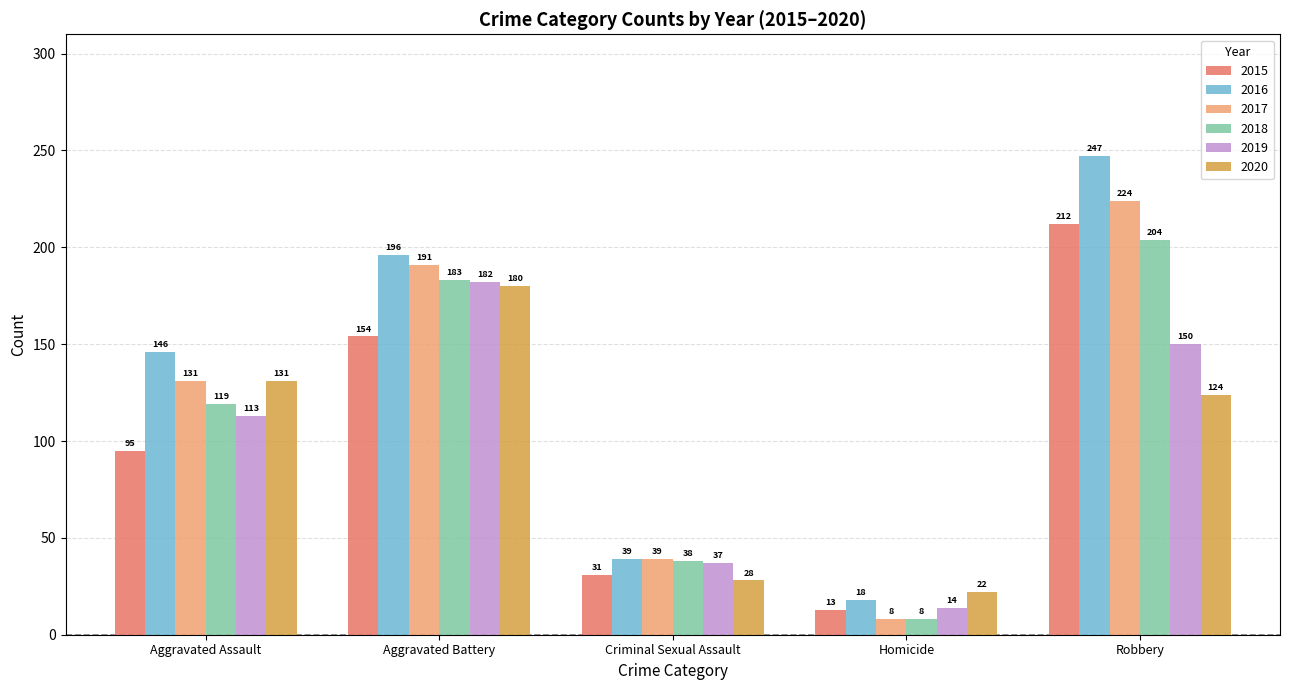

How many values in the 2018 series are below 119?

2